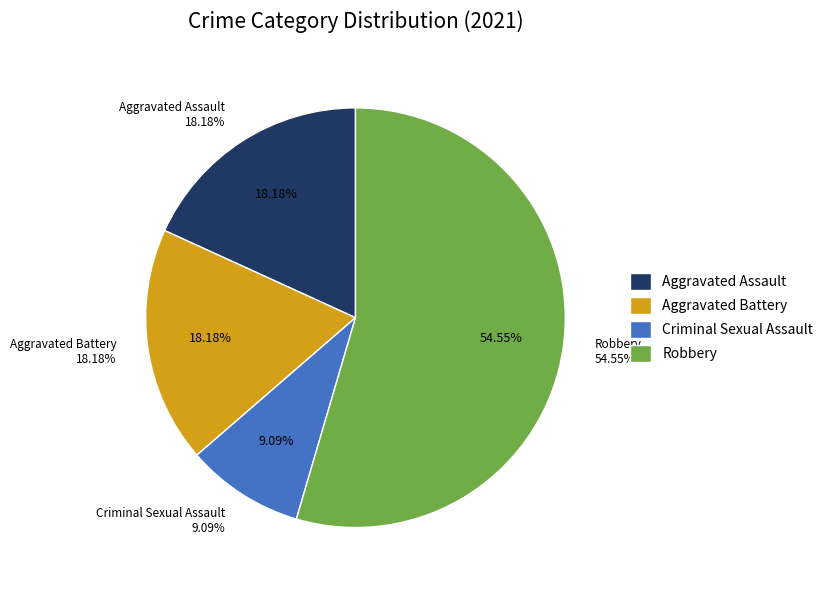

To the nearest percent, what is the combined percentage of Aggravated Assault and Robbery?

73%